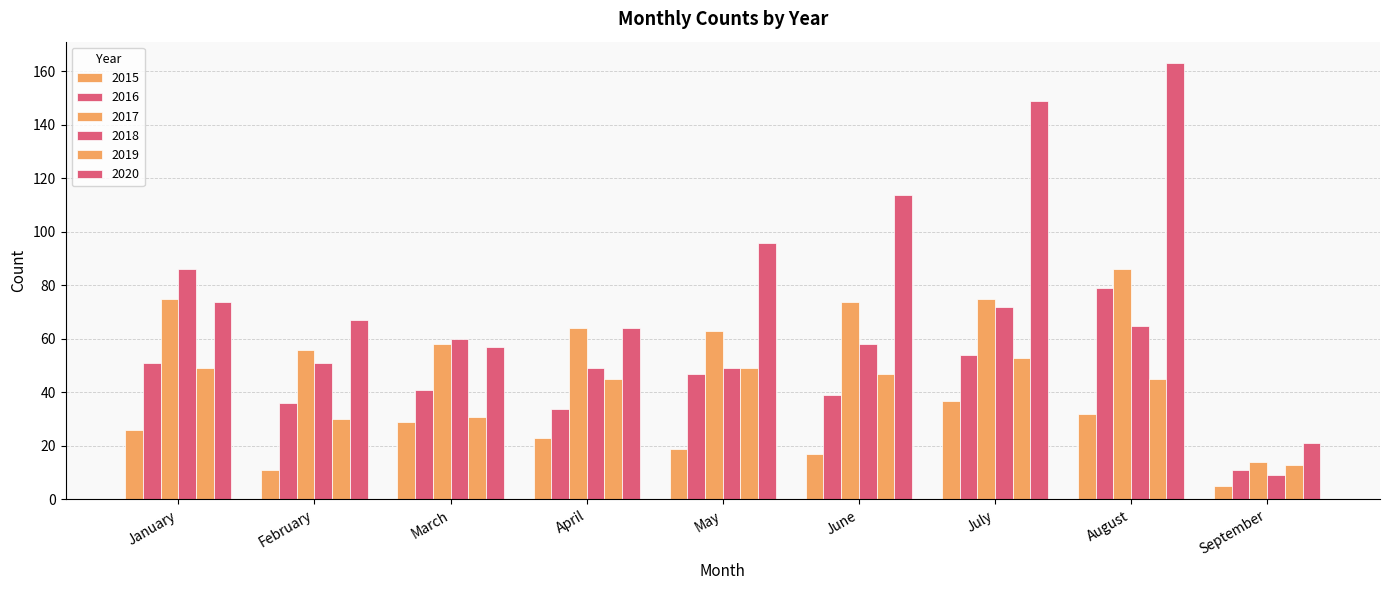

How many bars are there in each group?

6